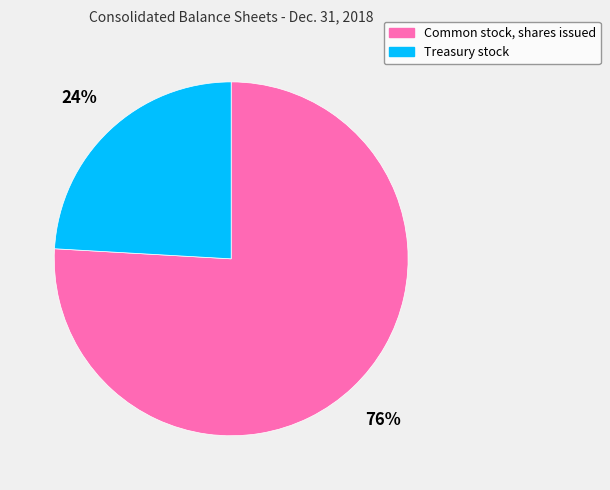

What is the ratio of the value at Common stock, shares issued to the value at Treasury stock?

3.2